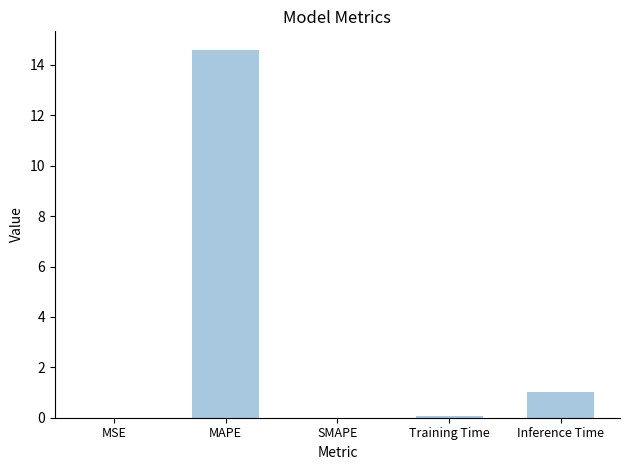

Between Inference Time and SMAPE, which is larger?

Inference Time